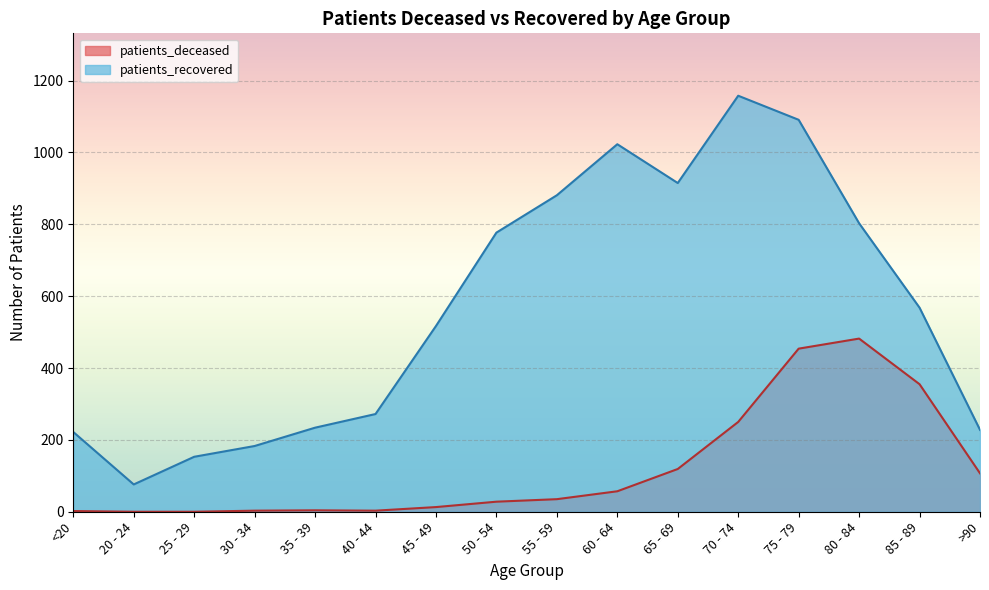

Reading left to right, transcribe all the data shown in this chart.

patients_deceased: <20=2	20 - 24=0	25 - 29=0	30 - 34=3	35 - 39=4	40 - 44=3	45 - 49=13	50 - 54=28	55 - 59=35	60 - 64=57	65 - 69=119	70 - 74=250	75 - 79=454	80 - 84=482	85 - 89=355	>90=107
patients_recovered: <20=222	20 - 24=76	25 - 29=153	30 - 34=183	35 - 39=234	40 - 44=272	45 - 49=517	50 - 54=777	55 - 59=881	60 - 64=1023	65 - 69=915	70 - 74=1158	75 - 79=1091	80 - 84=803	85 - 89=568	>90=228